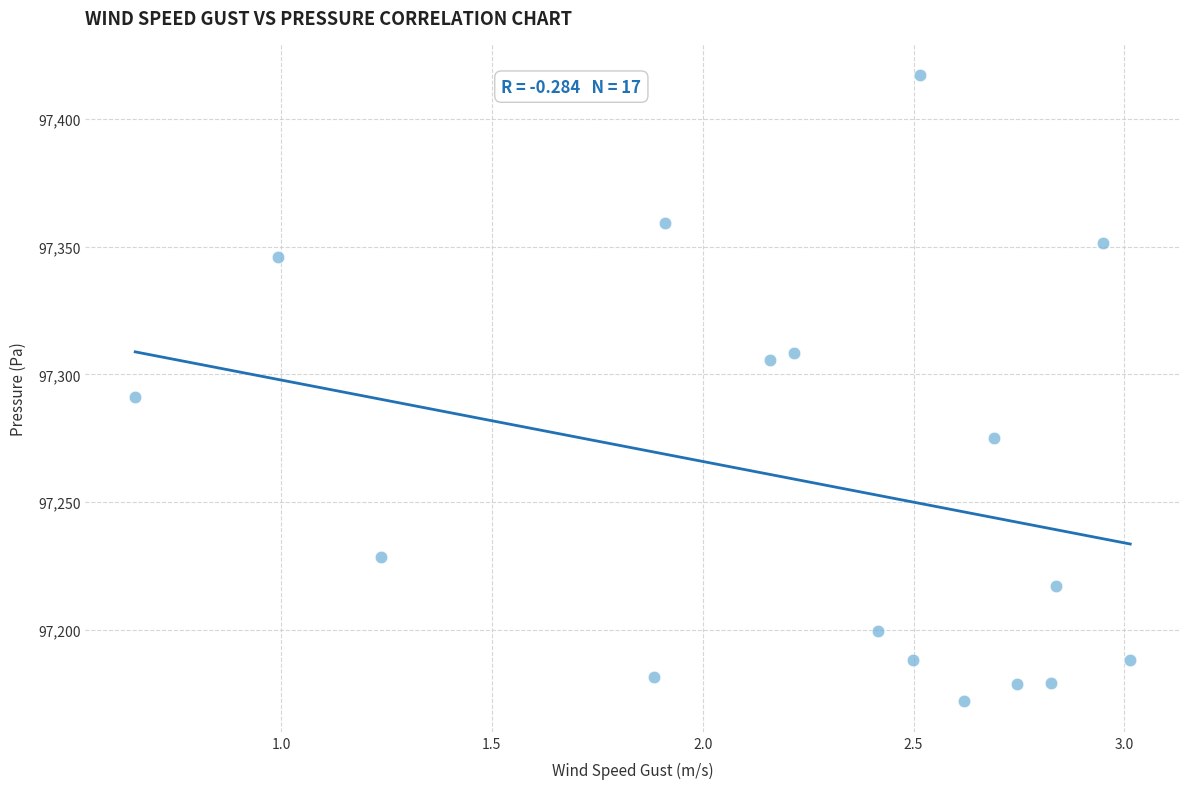

What Y value in the scatter plot is closest to 97294?

97291.0